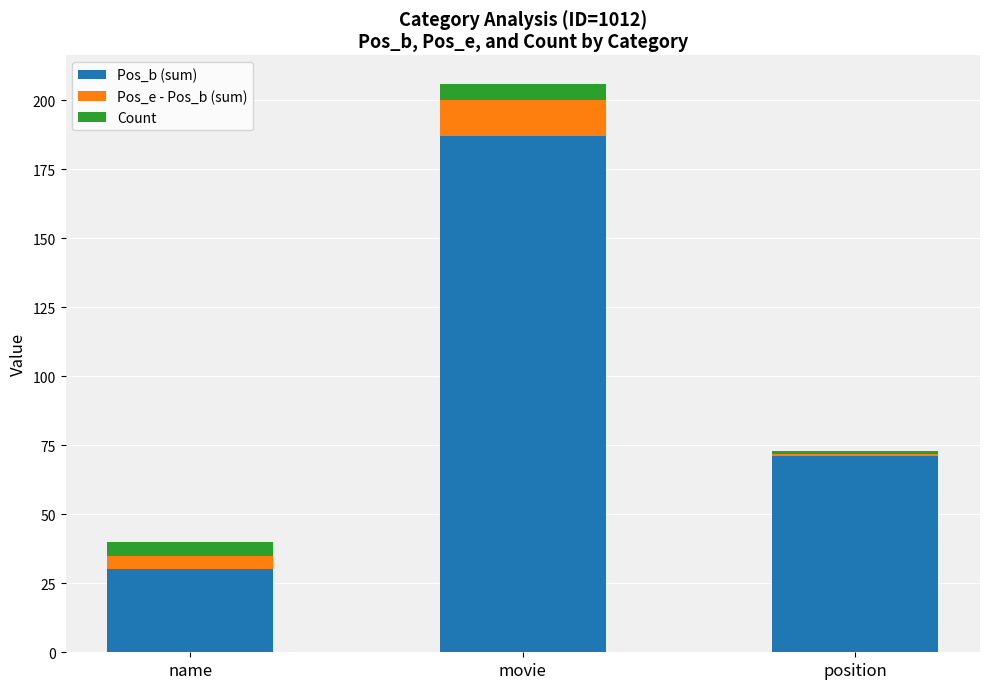

What is the total value across all series at name?

40